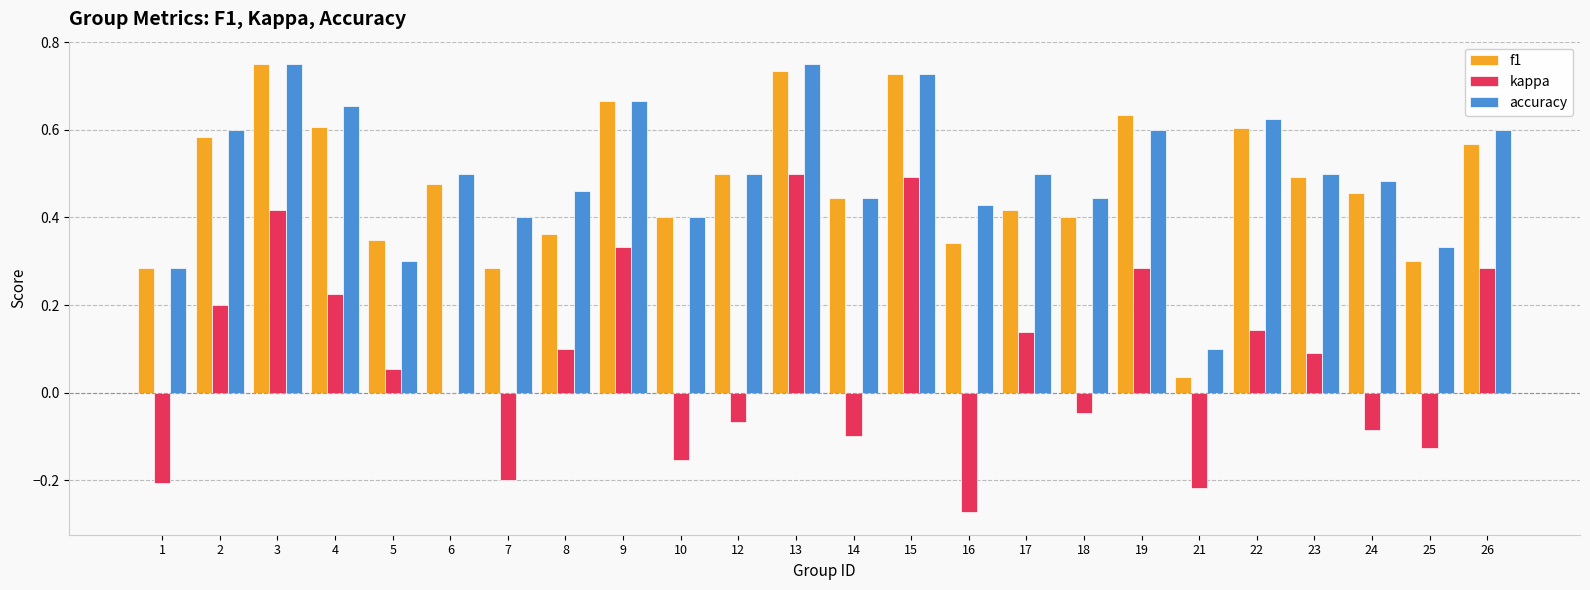

Is the value of accuracy at 3 greater than the value of kappa at 26?

Yes